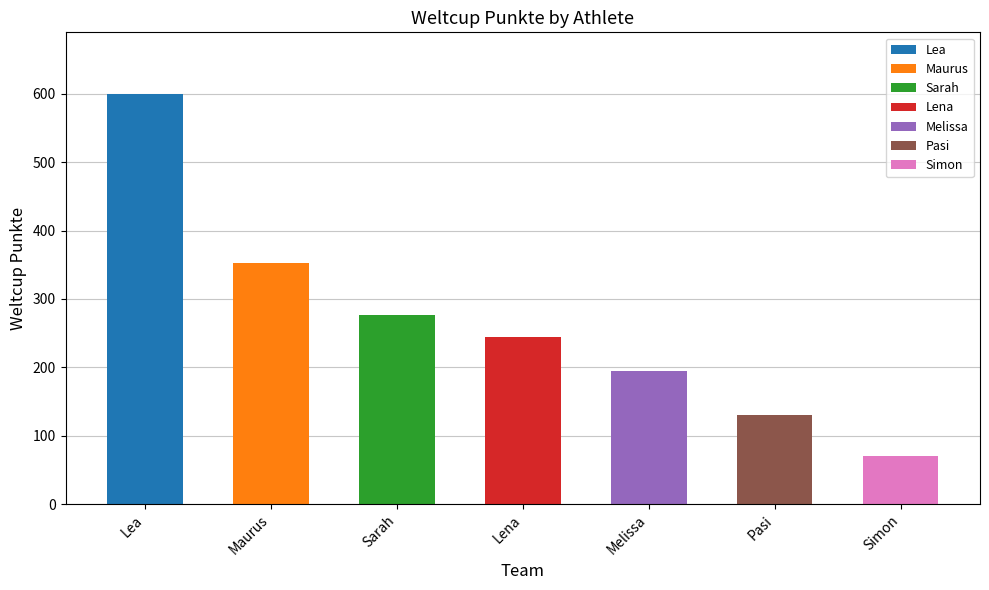

Rank the categories by value from lowest to highest.

Simon, Pasi, Melissa, Lena, Sarah, Maurus, Lea